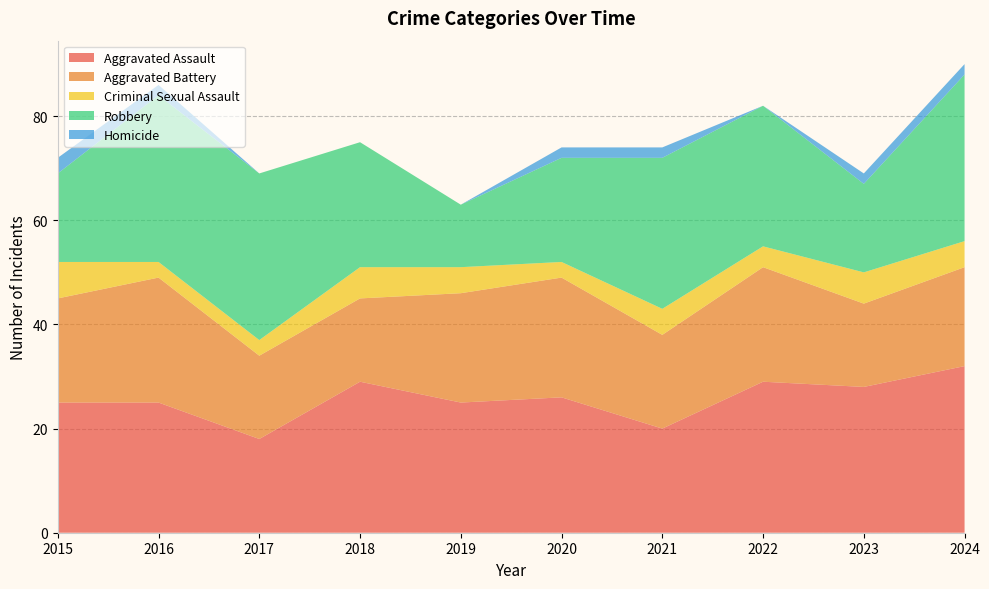

Reading right to left, extract all data points from this chart.

Aggravated Assault: 32	28	29	20	26	25	29	18	25	25
Aggravated Battery: 19	16	22	18	23	21	16	16	24	20
Criminal Sexual Assault: 5	6	4	5	3	5	6	3	3	7
Robbery: 32	17	27	29	20	12	24	32	32	17
Homicide: 2	2	0	2	2	0	0	0	2	3